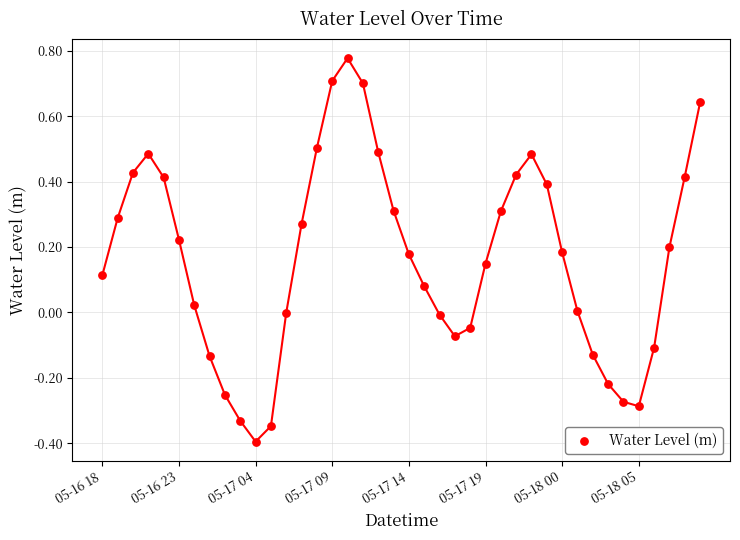

What is the range of Y values (max minus min)?

1.2